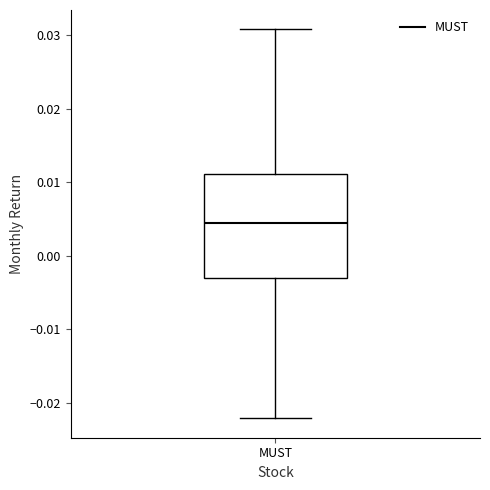

Read this box plot against the y-axis: the position of the median line, the range covered by the box, and the ends of both whiskers. The values are not printed on the chart, so give them approximately, as read against the axis.

median 0.004, box -0.003 to 0.011, whiskers -0.022 to 0.031